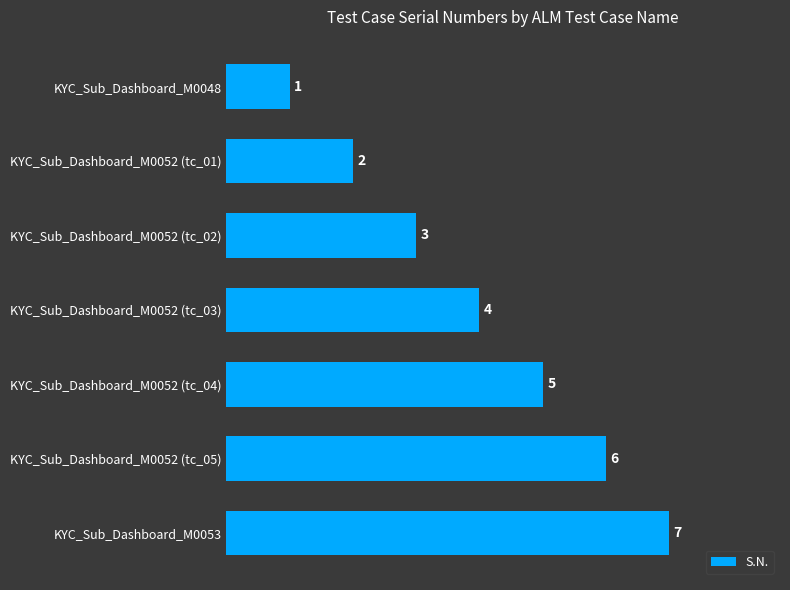

Where is the data nearest to the value 4?

KYC_Sub_Dashboard_M0052 (tc_03)